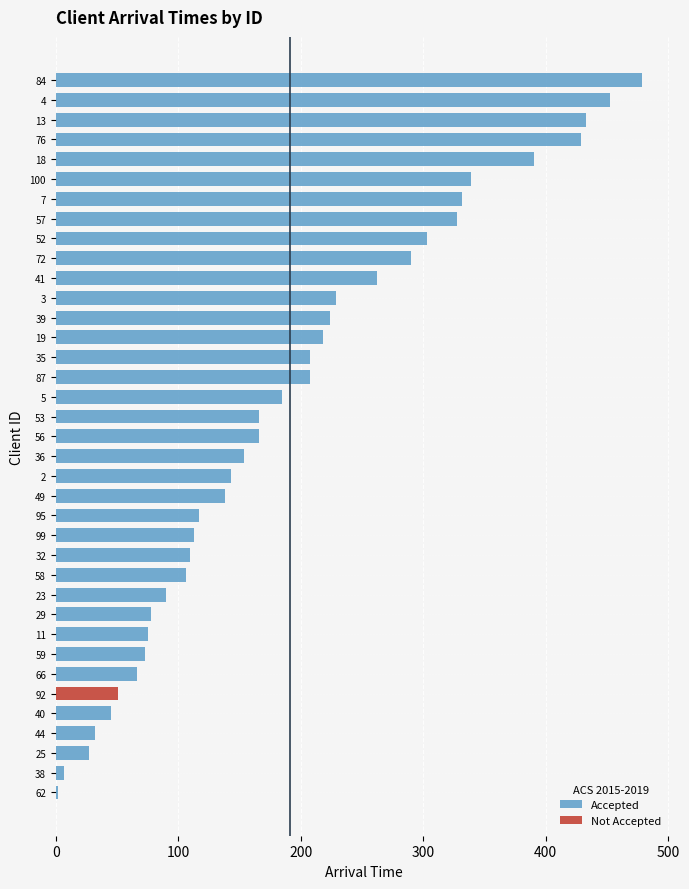

What is the highest value of the Accepted series?

479